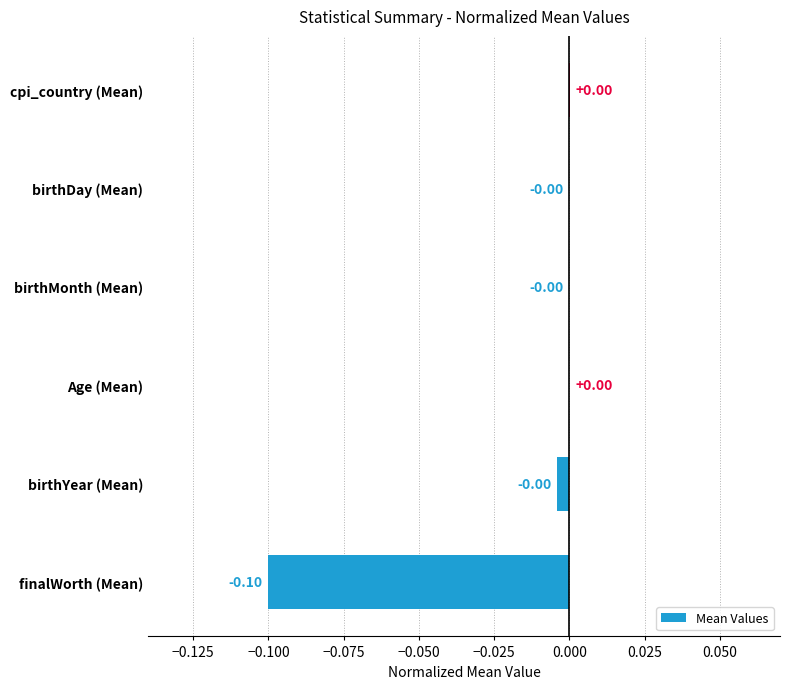

Are the bars horizontal?

Yes